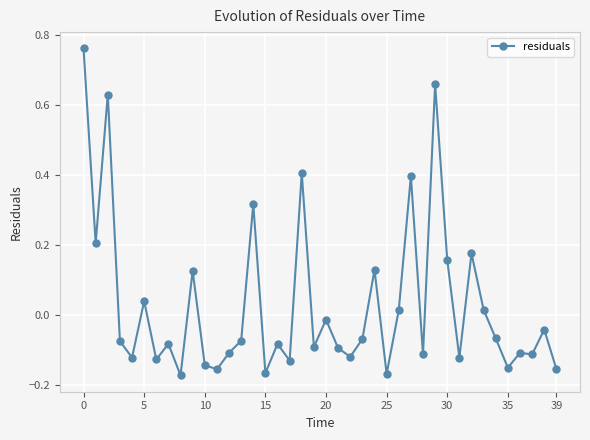

What is the difference between the maximum and minimum values?

0.9